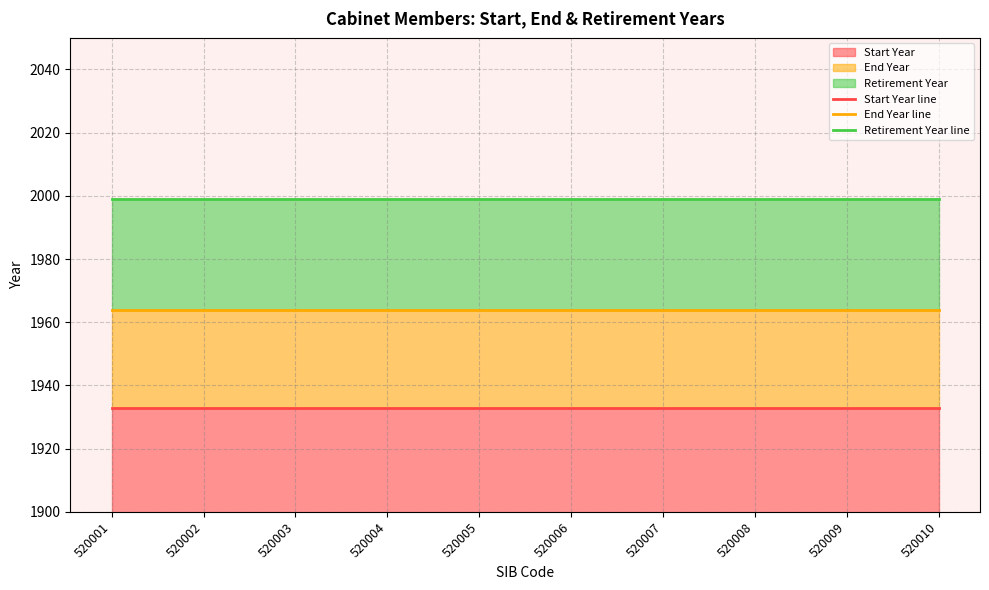

Does the chart have visible grid lines?

Yes